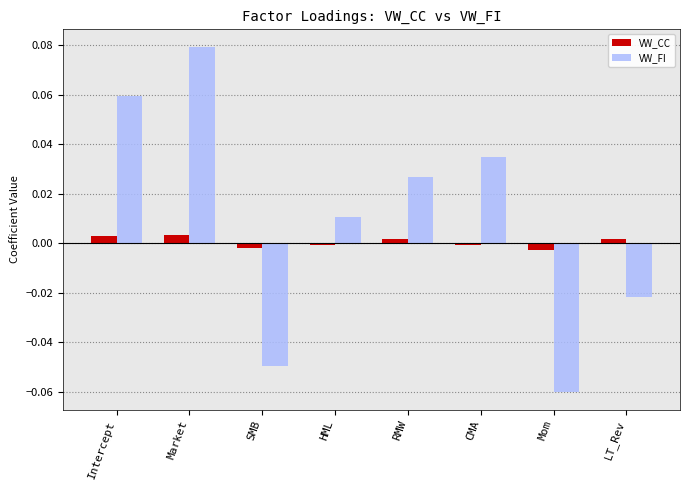

Is the value of VW_CC at Intercept greater than the value of VW_FI at Market?

No